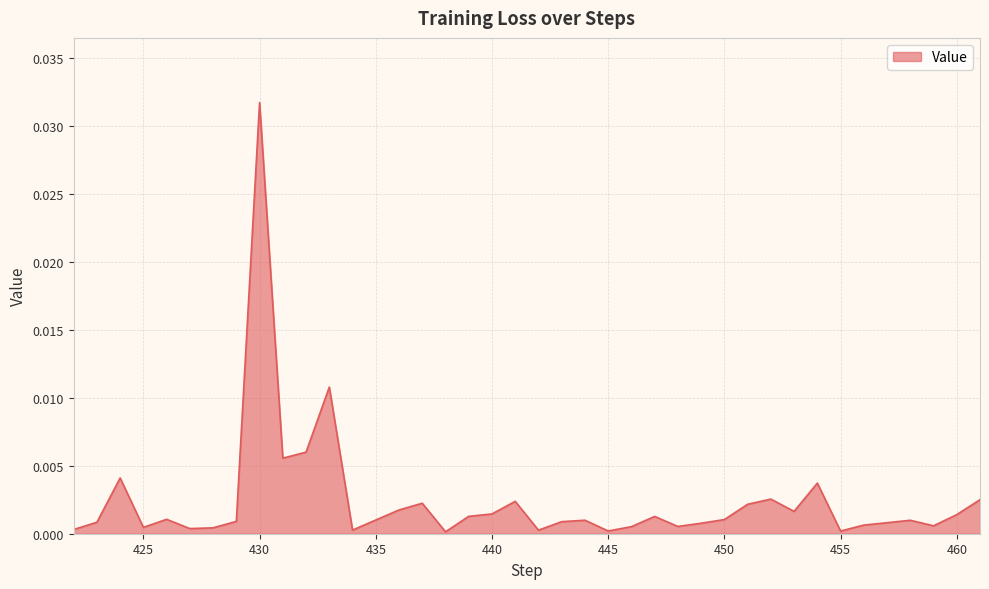

Which label corresponds to the largest value in the chart?

430